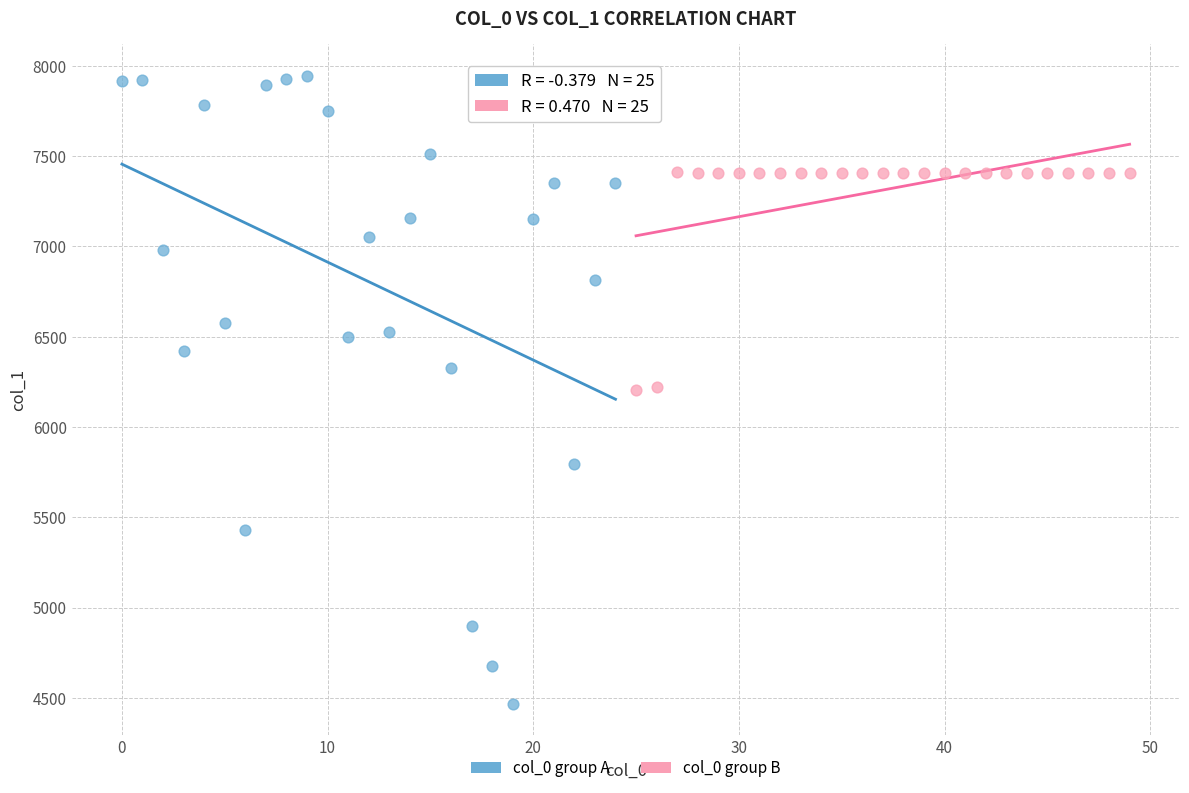

Which series has the largest Y range (max minus min)?

col_0 group A